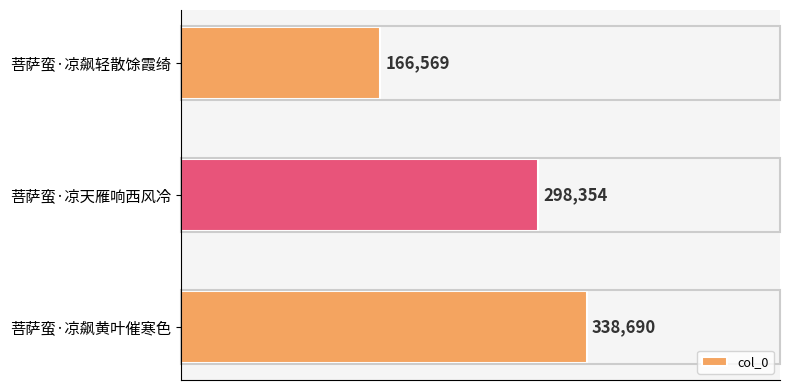

Rank the categories by value from lowest to highest.

菩萨蛮·凉飙轻散馀霞绮, 菩萨蛮·凉天雁响西风冷, 菩萨蛮·凉飙黄叶催寒色